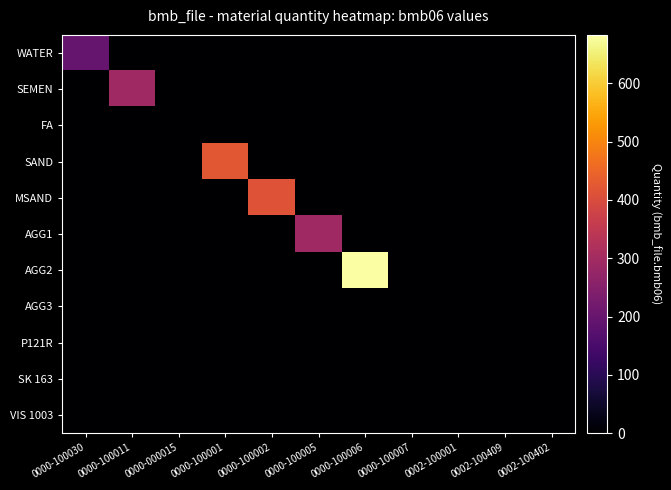

At how many categories does at least one series exceed 628?

1